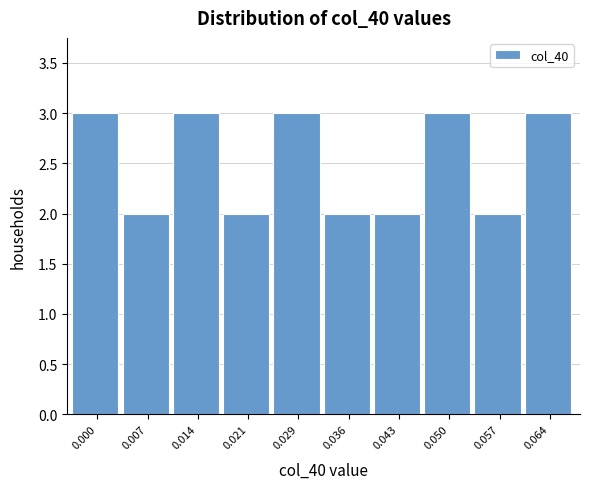

Reading left to right, extract all data points from this chart.

0.000=3	0.007=2	0.014=3	0.021=2	0.029=3	0.036=2	0.043=2	0.050=3	0.057=2	0.064=3